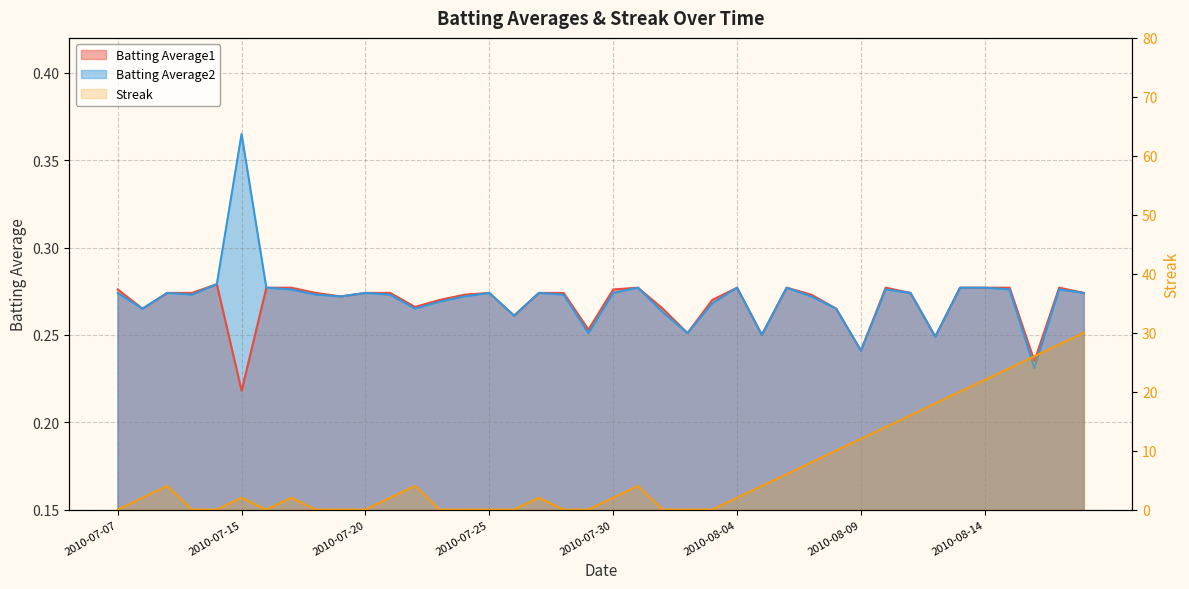

The value of Batting Average1 at 2010-08-02 is 0.3. True or false?

True